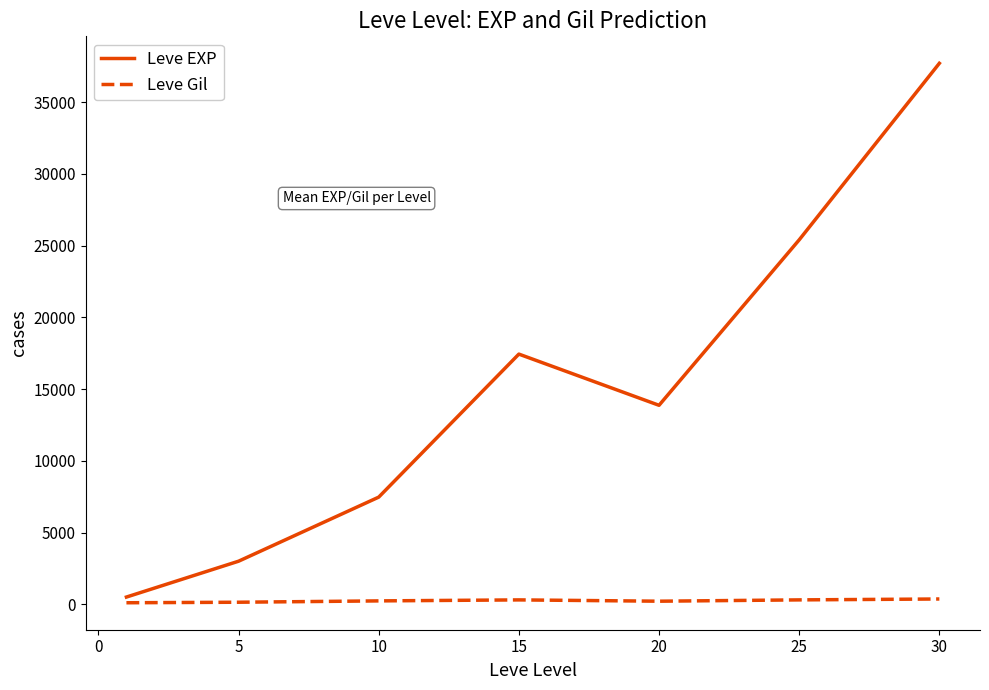

What are all the series names shown in the legend?

Leve EXP, Leve Gil